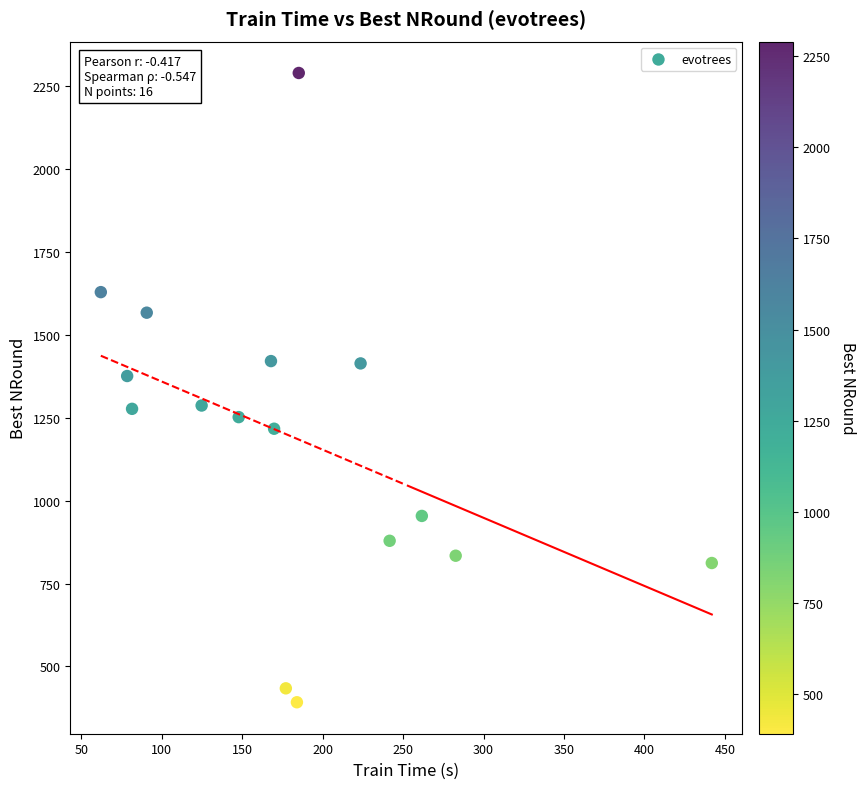

What is the range of Y values (max minus min)?

1898